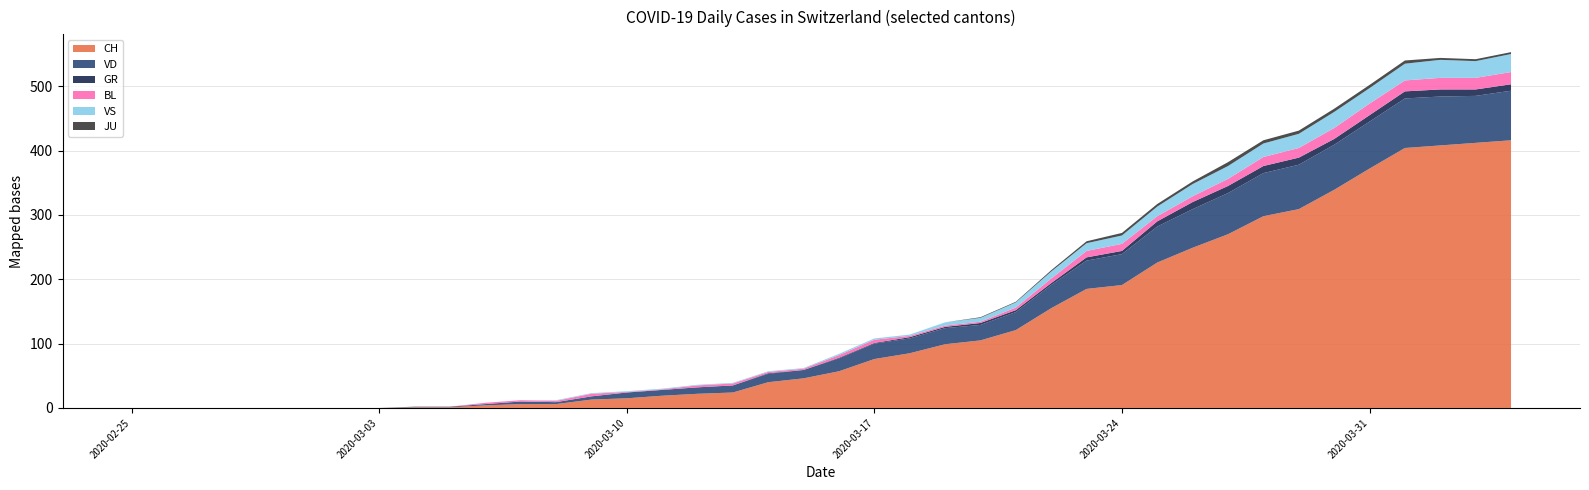

Reading left to right, transcribe all the data shown in this chart.

CH: 0	0	0	0	0	0	0	0	1	1	4	6	6	13	15	19	22	24	40	46	57	76	85	99	105	121	155	185	191	226	249	270	298	309	339	372	404	408	412	416
VD: 0	0	0	0	0	0	0	0	1	1	2	4	3	5	9	9	10	11	13	13	20	24	23	25	24	28	36	44	48	56	60	64	67	69	70	73	77	76	73	77
GR: 0	0	0	0	0	0	0	0	0	0	0	0	0	0	0	0	0	0	1	0	1	1	2	2	3	3	3	5	5	8	11	11	11	11	9	10	11	11	10	10
BL: 0	0	0	0	0	0	0	0	0	0	2	2	2	4	1	1	3	3	2	2	4	5	2	2	2	4	7	10	11	8	9	11	14	15	17	18	17	18	18	19
VS: 0	0	0	0	0	0	0	0	0	0	0	0	1	1	1	1	1	1	1	1	2	2	2	5	6	8	11	12	13	15	19	20	21	22	25	24	26	28	26	28
JU: 0	0	0	0	0	0	0	0	0	0	0	0	0	0	0	0	0	0	0	0	0	0	0	0	1	1	2	3	4	4	4	6	5	5	5	5	5	3	3	3